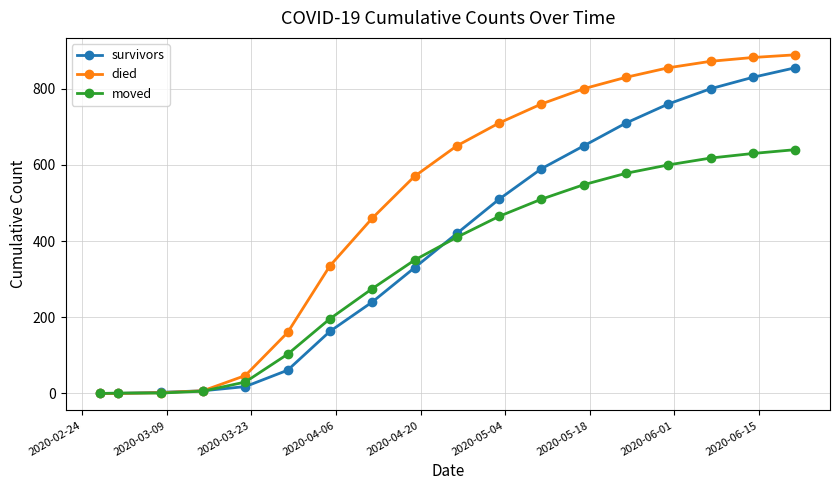

How many values in the moved series are below 410?

9